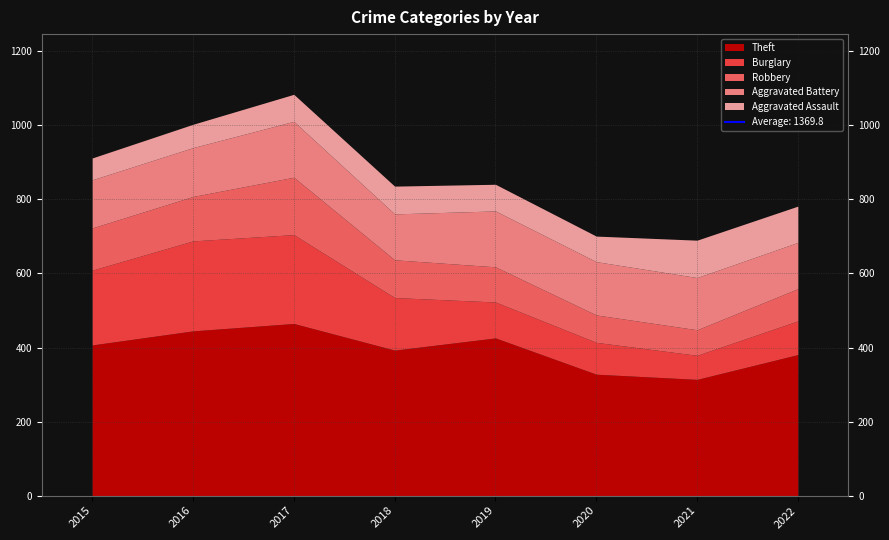

True or false: Theft and Aggravated Assault cross at least once.

False